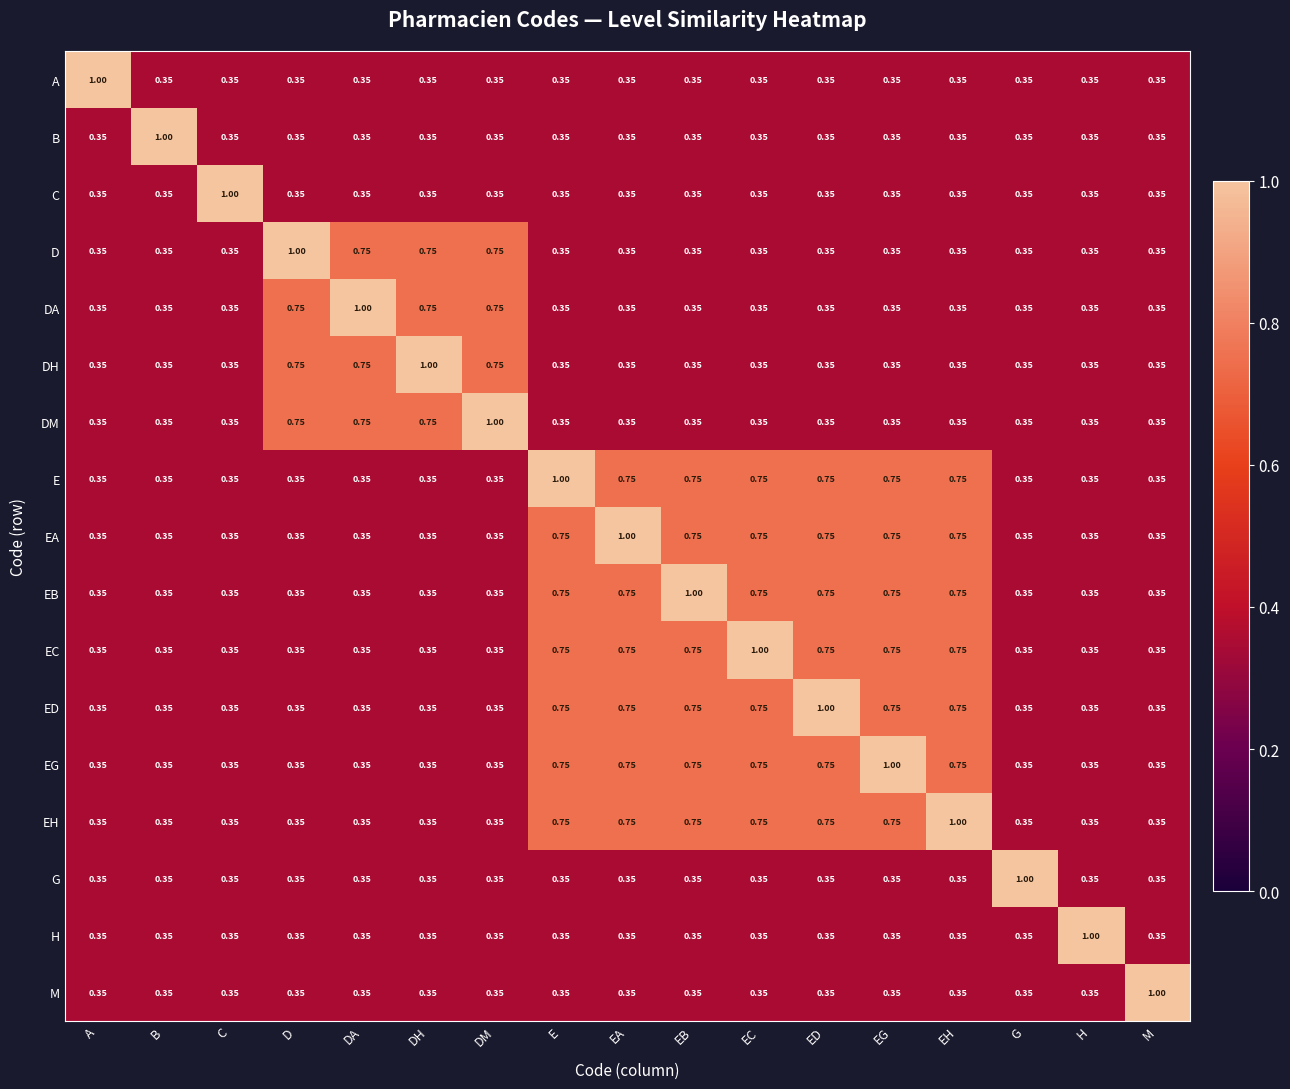

Is the value of EG at EC greater than the value of H at DH?

Yes